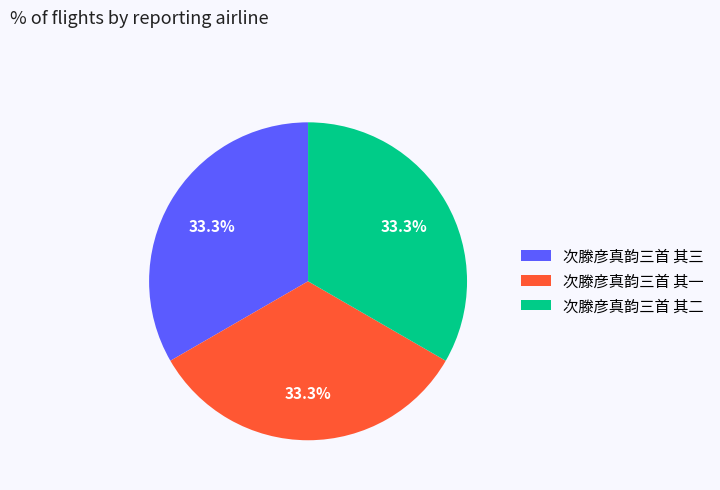

What percentage do 次滕彦真韵三首 其一 and 次滕彦真韵三首 其二 together represent?

66.7%